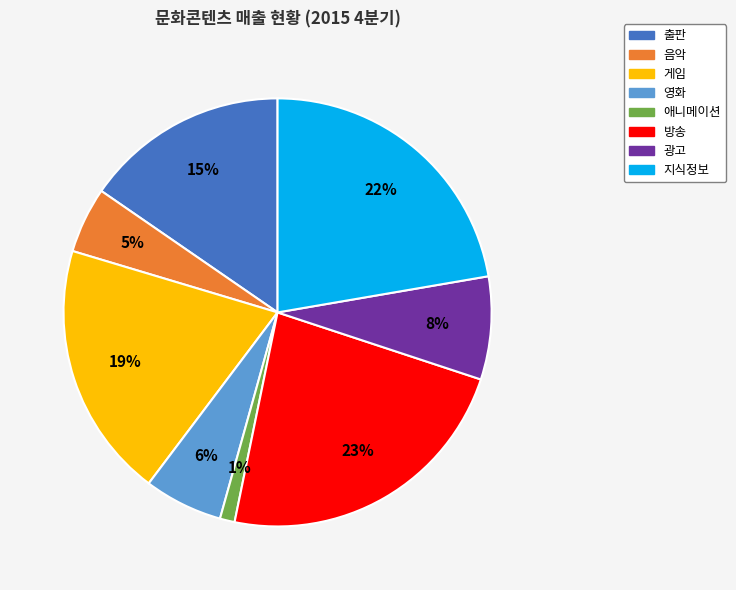

Rank the categories by value from lowest to highest.

애니메이션, 음악, 영화, 광고, 출판, 게임, 지식정보, 방송